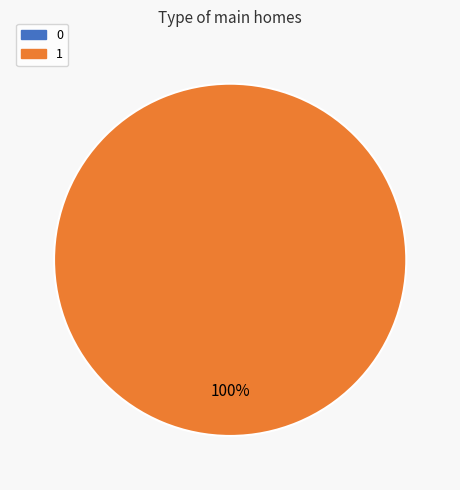

To the nearest percent, what percentage of the pie is 1?

100%